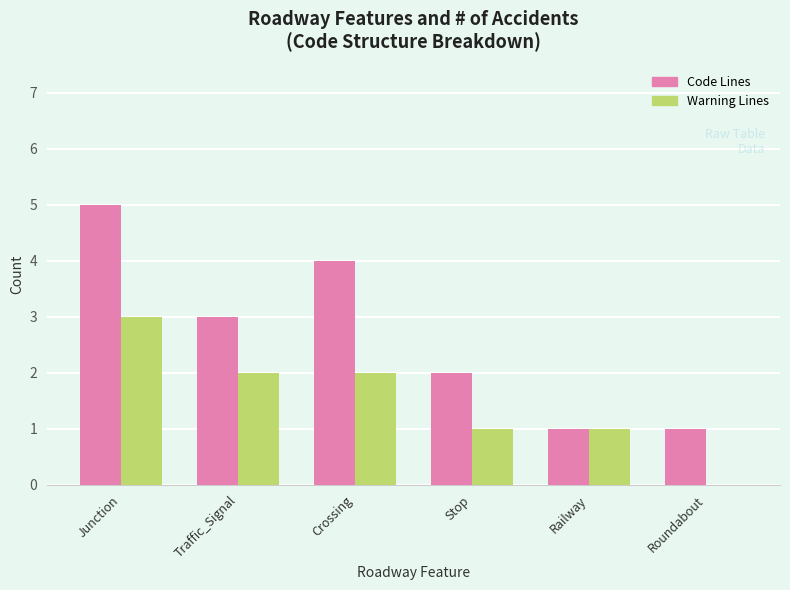

At which label does Code Lines first exceed 3?

Junction